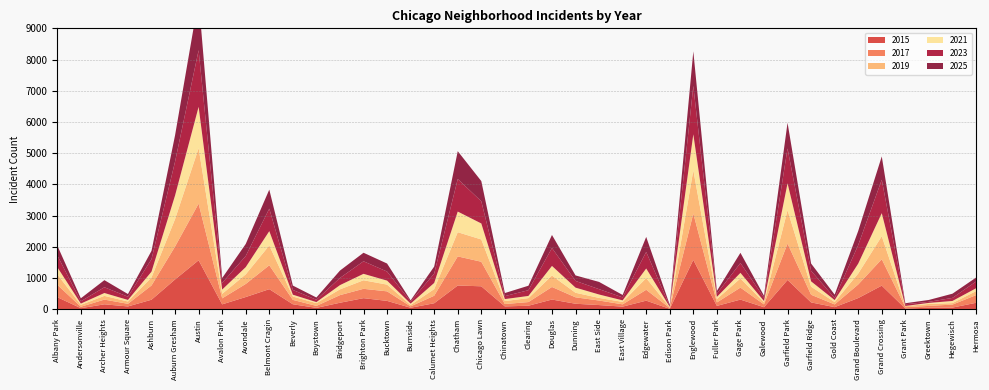

Reading left to right, extract all data points from this chart.

2015: 392	39	163	95	310	959	1573	162	396	648	165	49	213	360	273	53	197	765	740	96	118	316	181	139	89	280	19	1586	112	314	70	943	224	72	363	761	27	54	58	211
2017: 397	46	151	84	456	1054	1814	192	419	765	140	63	244	299	305	44	240	932	786	76	117	402	206	145	73	348	26	1484	111	384	91	1164	245	88	435	846	44	58	96	245
2019: 334	61	119	74	258	879	1777	144	307	635	107	89	185	274	216	45	213	775	714	95	126	366	146	84	78	375	23	1383	109	294	64	1069	258	76	351	737	35	63	47	128
2021: 231	40	92	50	184	756	1322	137	232	458	59	33	135	206	128	43	197	661	512	63	70	308	164	109	49	307	12	1154	68	178	43	862	171	62	317	737	3	33	69	92
2023: 377	74	184	104	401	1085	1814	212	356	720	153	75	230	402	290	69	299	1042	710	95	184	574	215	171	96	531	27	1549	105	316	107	1116	337	67	595	1071	55	35	98	215
2025: 316	96	228	85	265	843	1647	158	386	610	139	72	236	273	257	36	226	891	647	99	143	417	176	232	77	480	38	1107	86	326	64	823	234	108	451	747	34	60	135	127